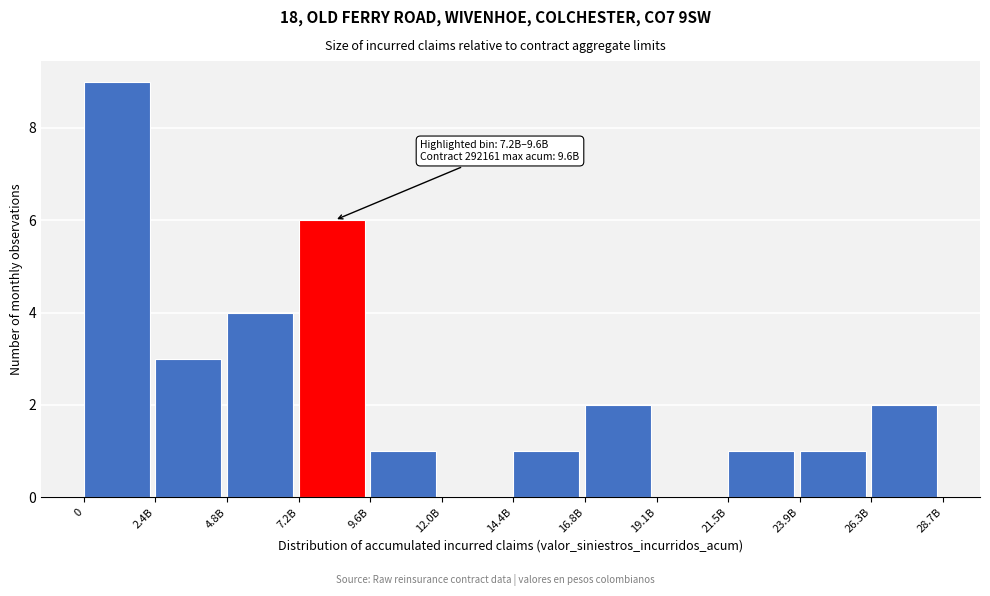

Reading left to right, what are all the values shown in this chart?

0=9	2.4B=3	4.8B=4	7.2B=6	9.6B=1	12.0B=0	14.4B=1	16.8B=2	19.1B=0	21.5B=1	23.9B=1	26.3B=2